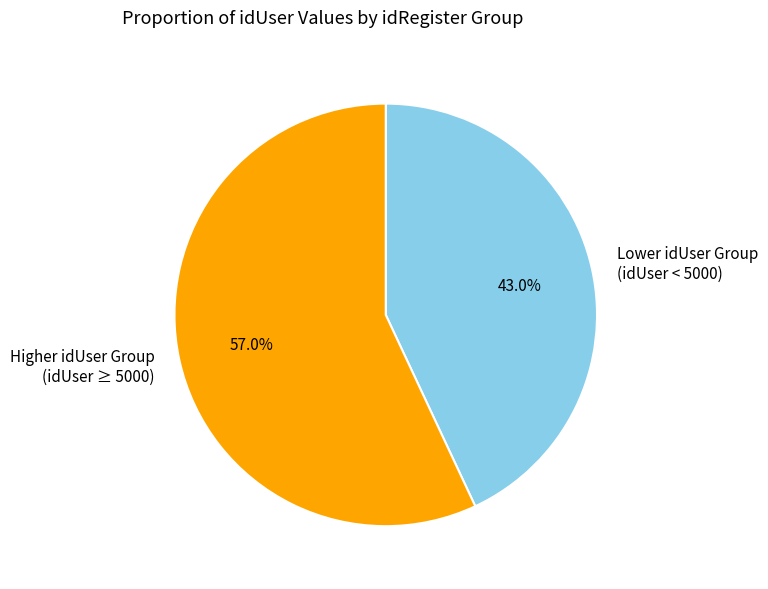

Does Lower idUser Group (idUser < 5000) represent more than half of the total?

No